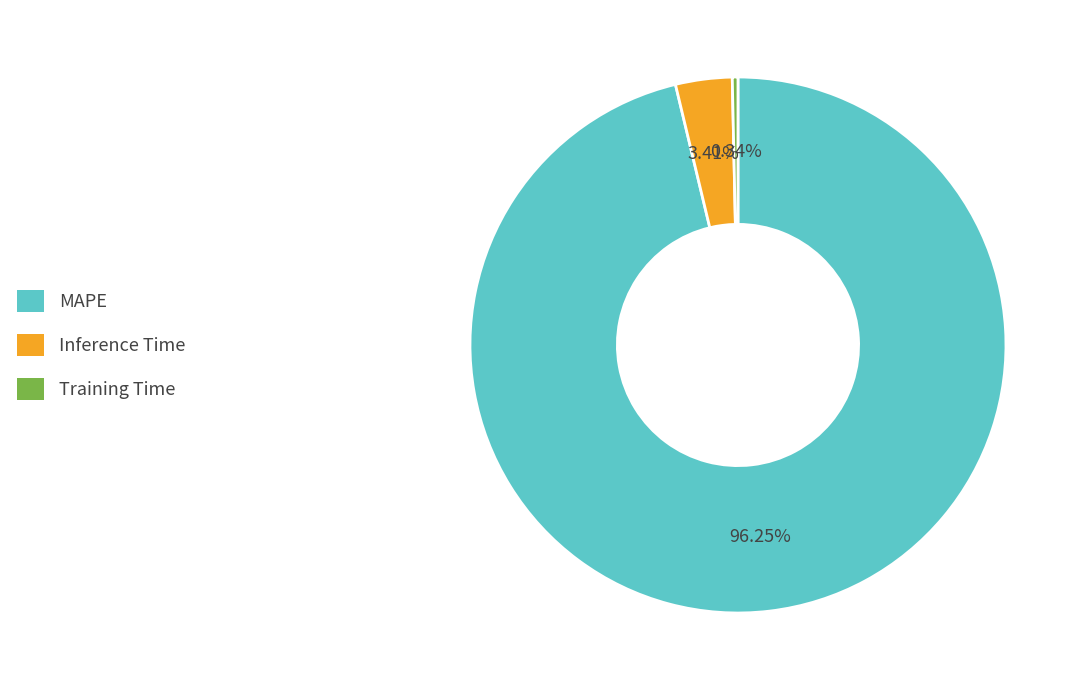

How many slices are in this pie chart?

3